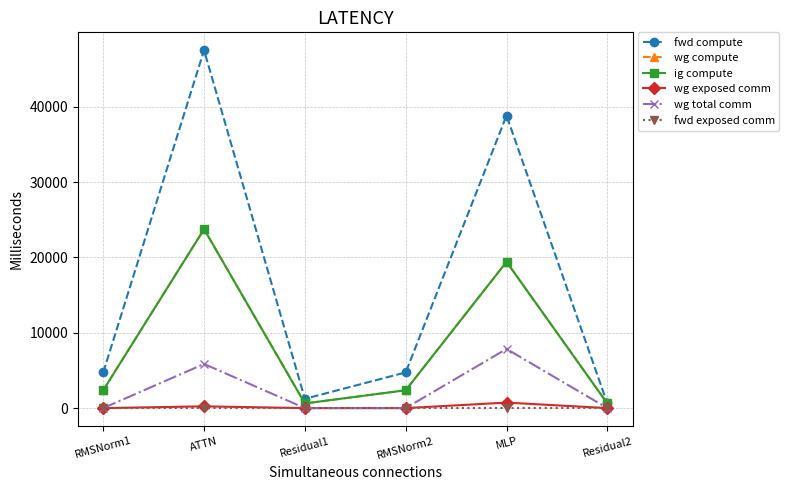

At which label does wg compute first exceed 2367?

RMSNorm1